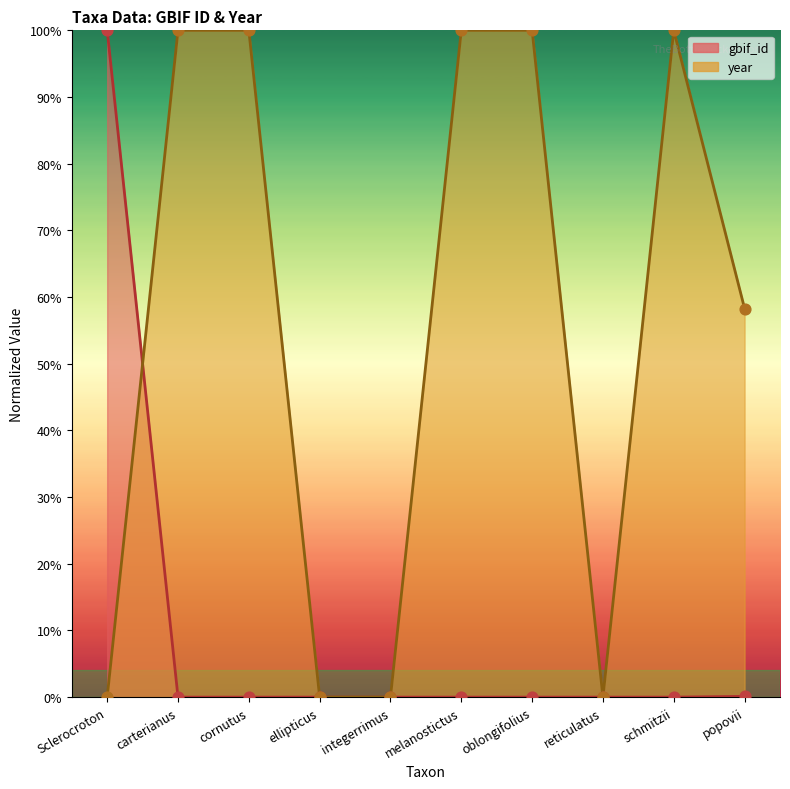

What are all the series names shown in the legend?

gbif_id, year